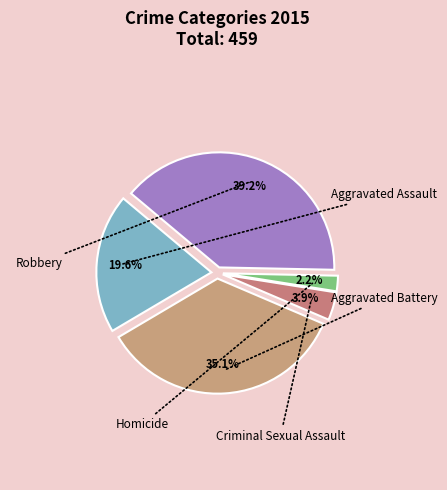

Rank the categories by value from lowest to highest.

Homicide, Criminal Sexual Assault, Aggravated Assault, Aggravated Battery, Robbery